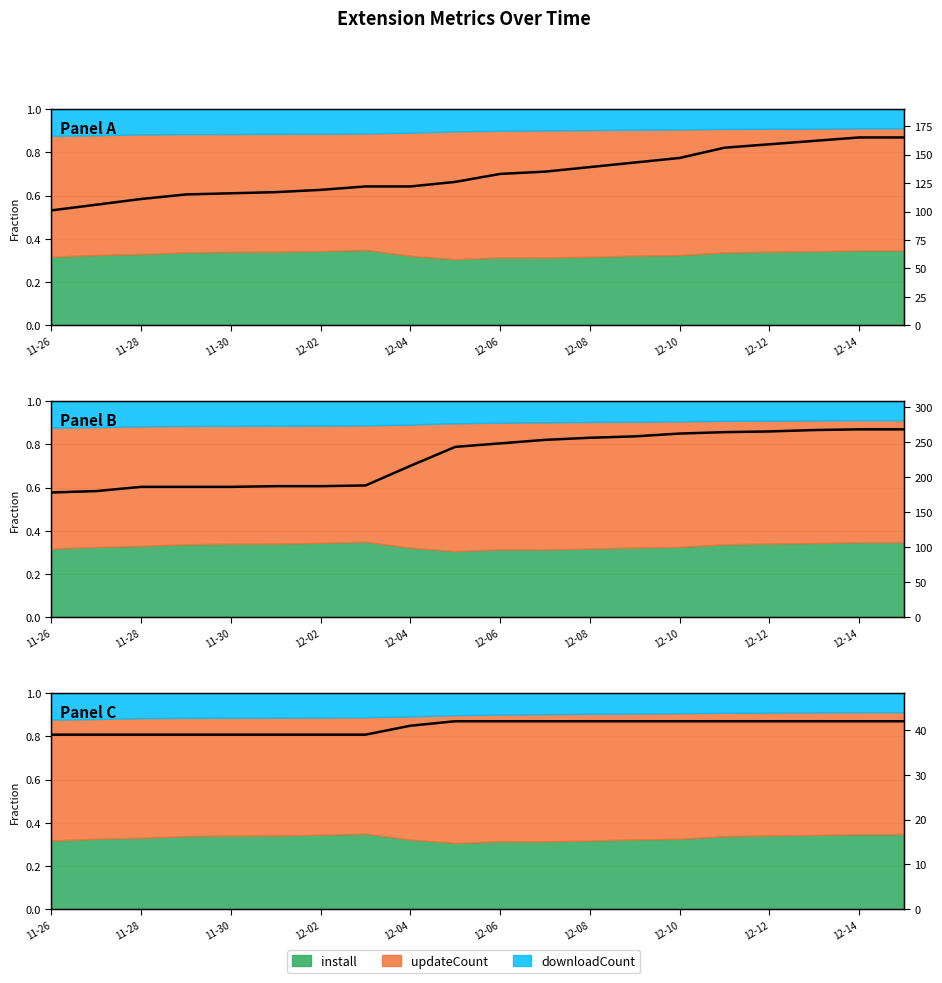

What is the sum of all Panel B values?

4546